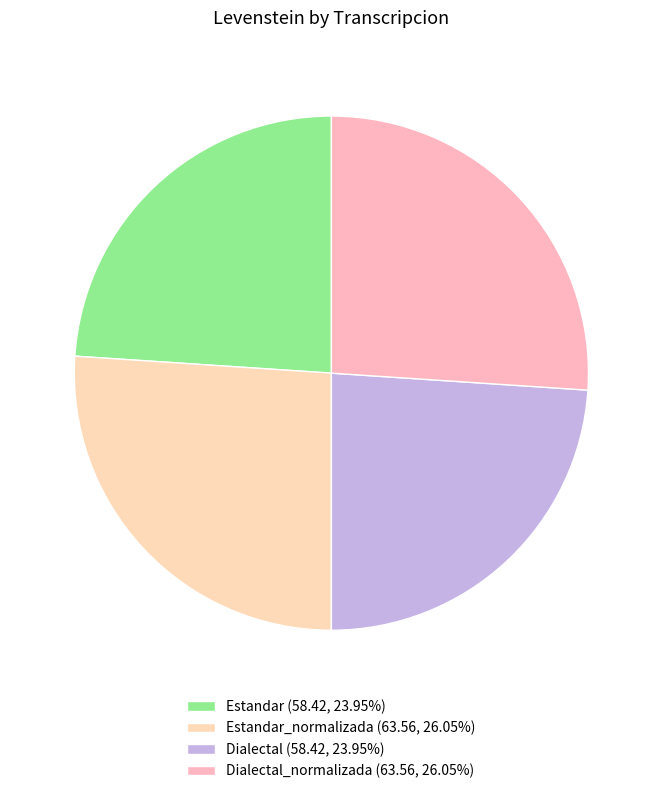

Which slice is the largest?

Estandar_normalizada